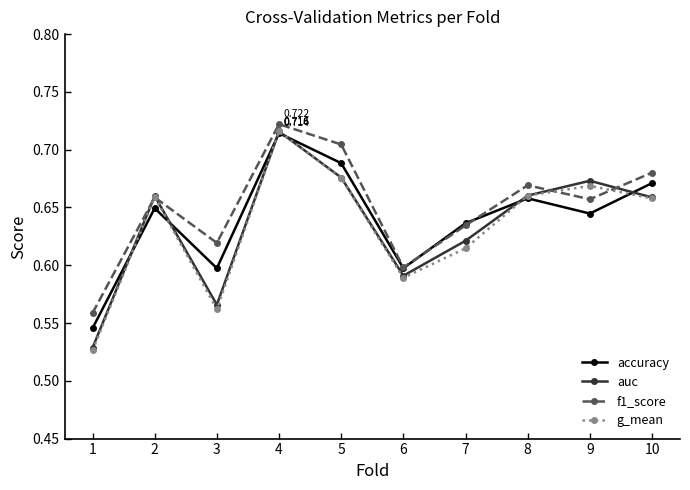

True or false: auc has more than 1 interior local peaks.

True